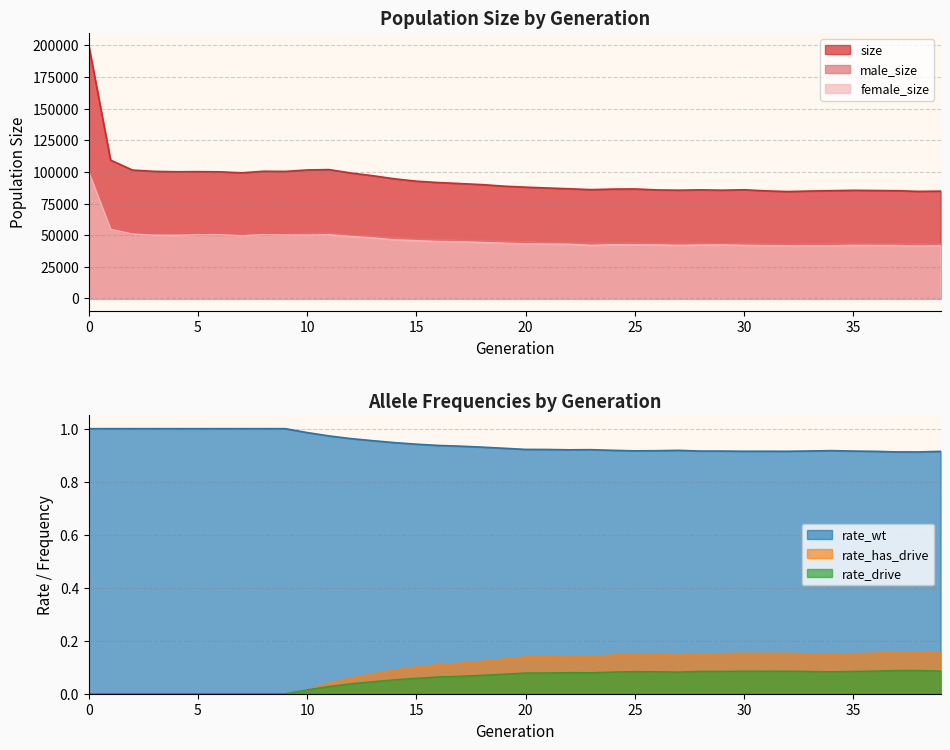

What is the minimum value for female_size?

41444